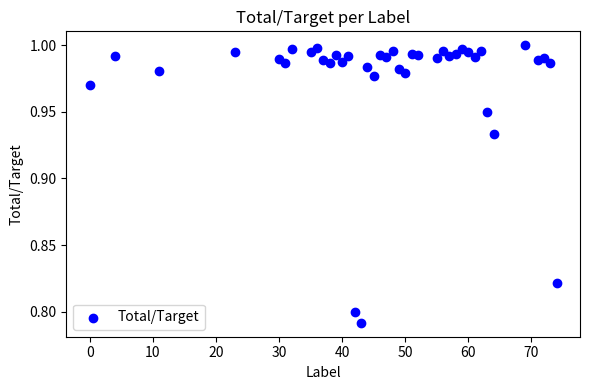

What is the range of X values (max minus min)?

74.0